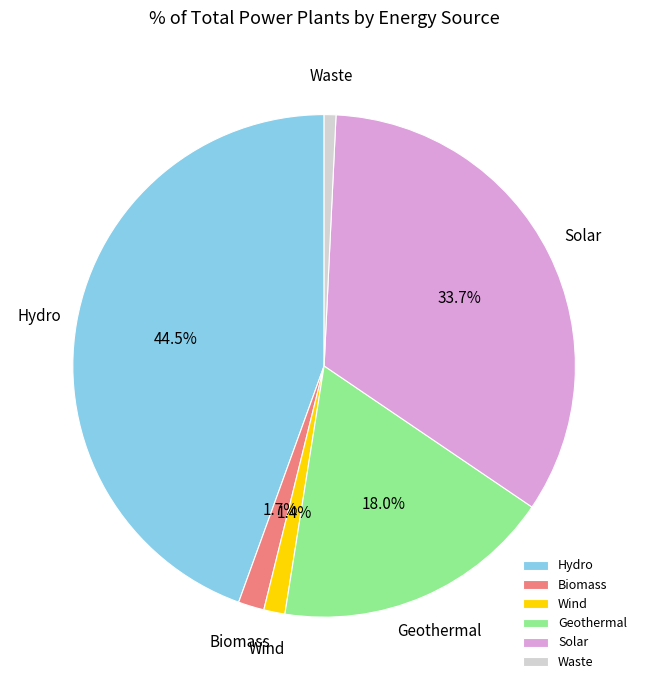

What is the ratio of the value at Waste to the value at Wind?

0.6